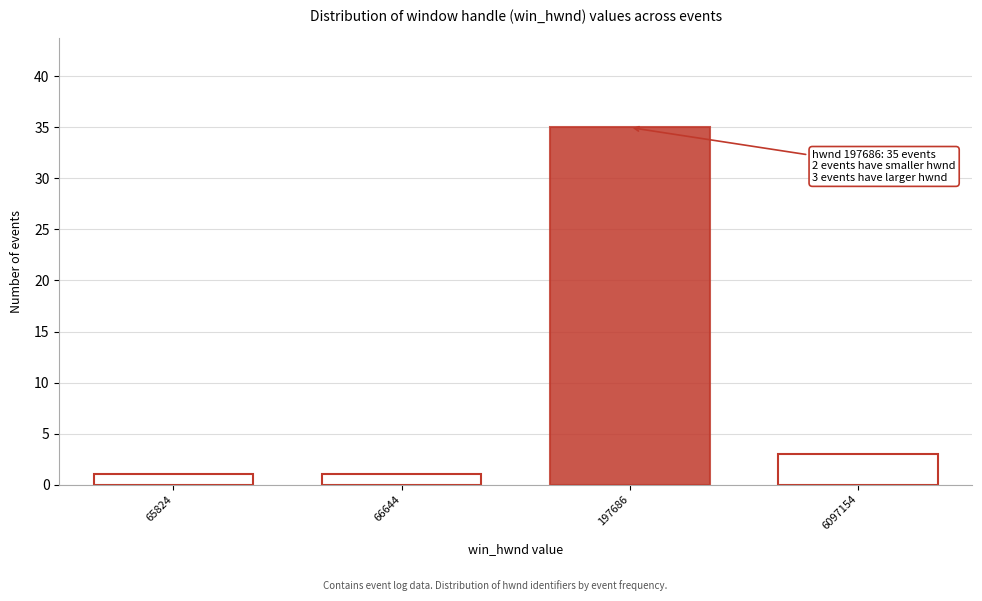

Reading left to right, list all the values displayed in this chart.

1	1	35	3